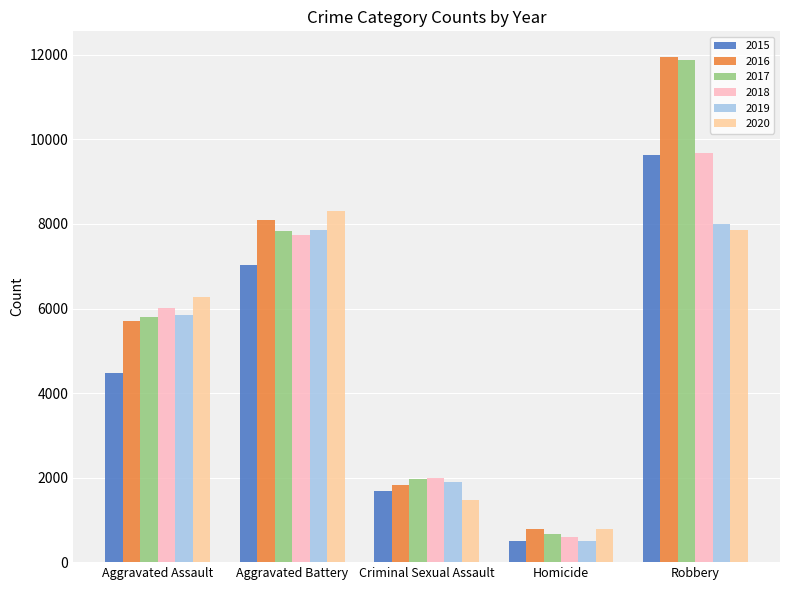

What is the sum of the 2016 values at Robbery and Criminal Sexual Assault?

13788